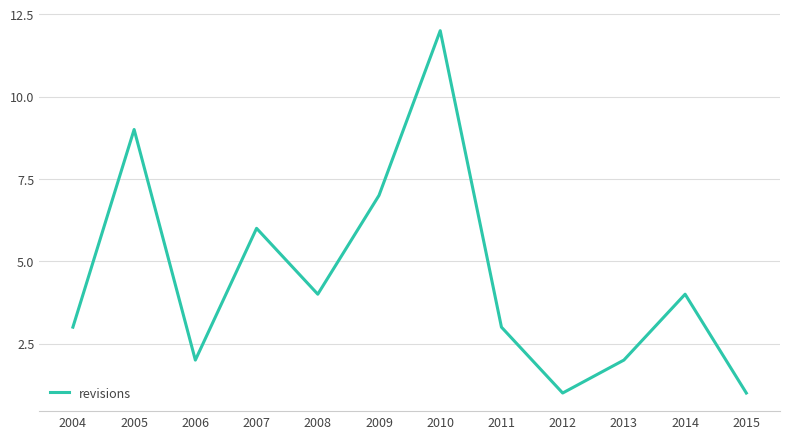

What is the maximum value shown in the chart?

12